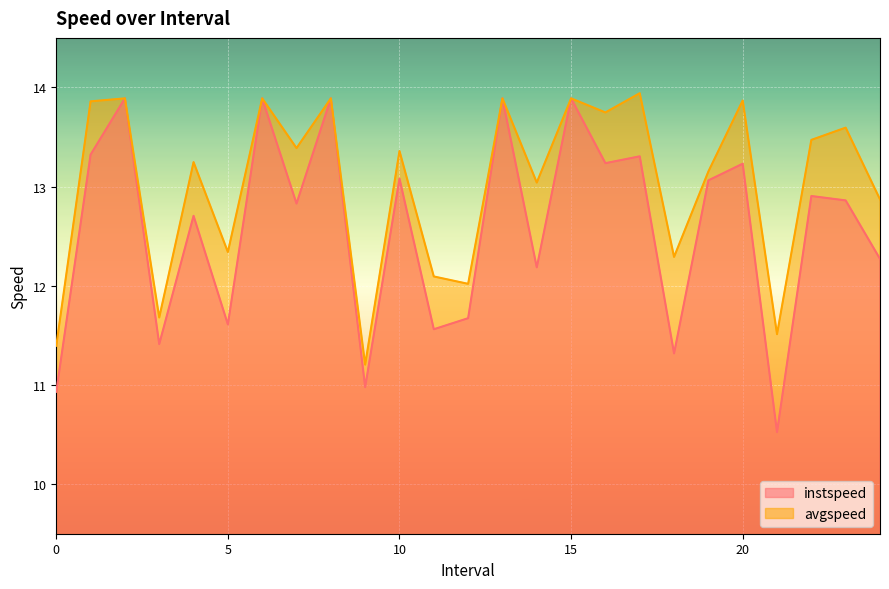

How many distinct data groups are displayed?

2